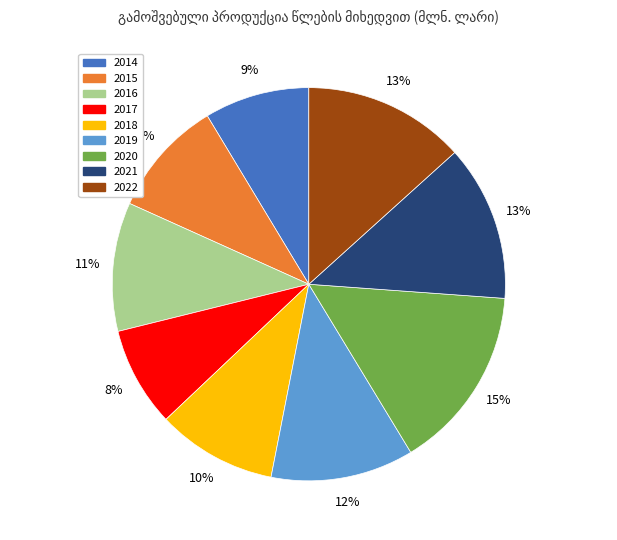

Combined, do 2015 and 2021 account for over 50%?

No